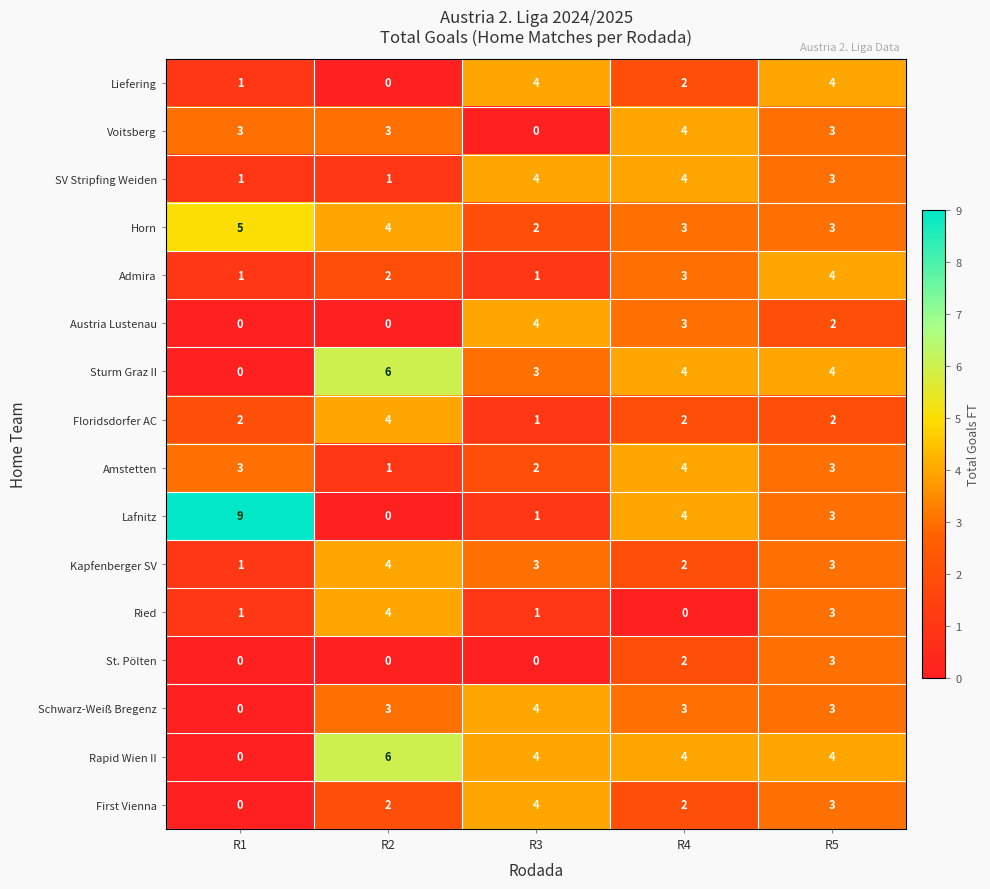

How many Ried values are between 1 and 3?

3